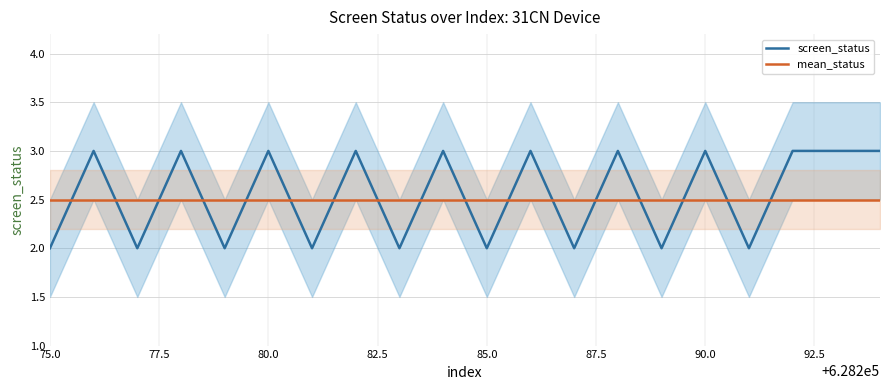

True or false: screen_status has a value of 2 at 85.0.

True